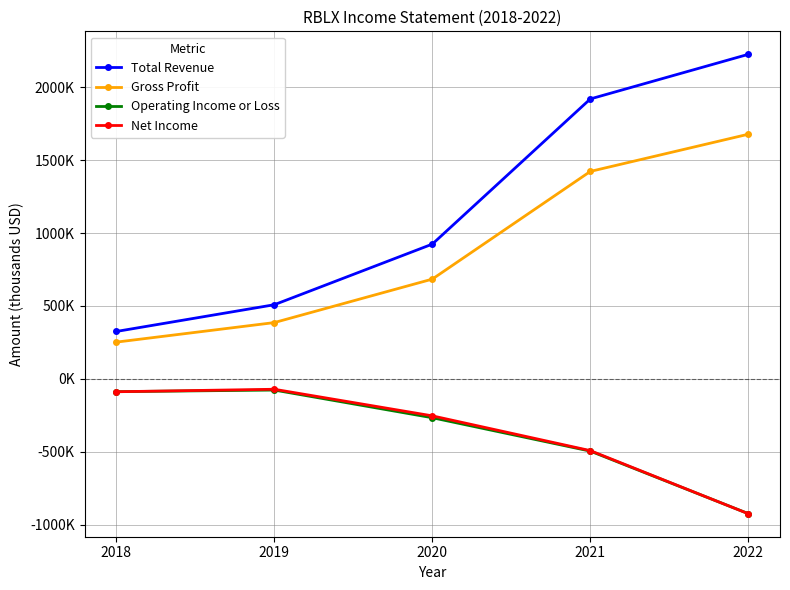

Does the chart have visible grid lines?

Yes